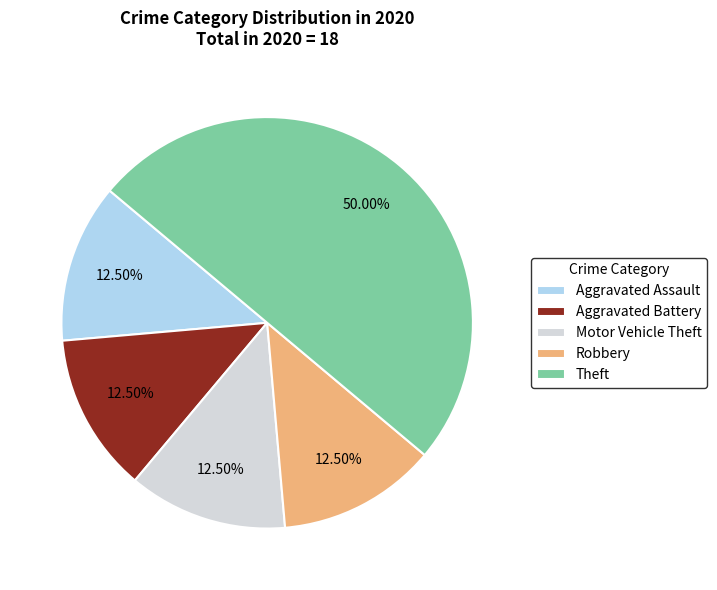

True or false: Aggravated Assault accounts for 18% of the total.

False